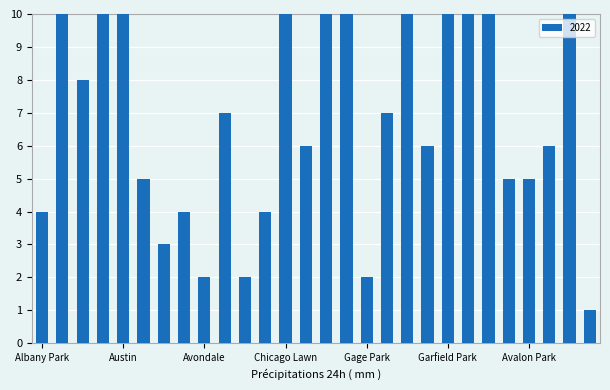

What is the label of the 23rd bar from the left?

Hermosa